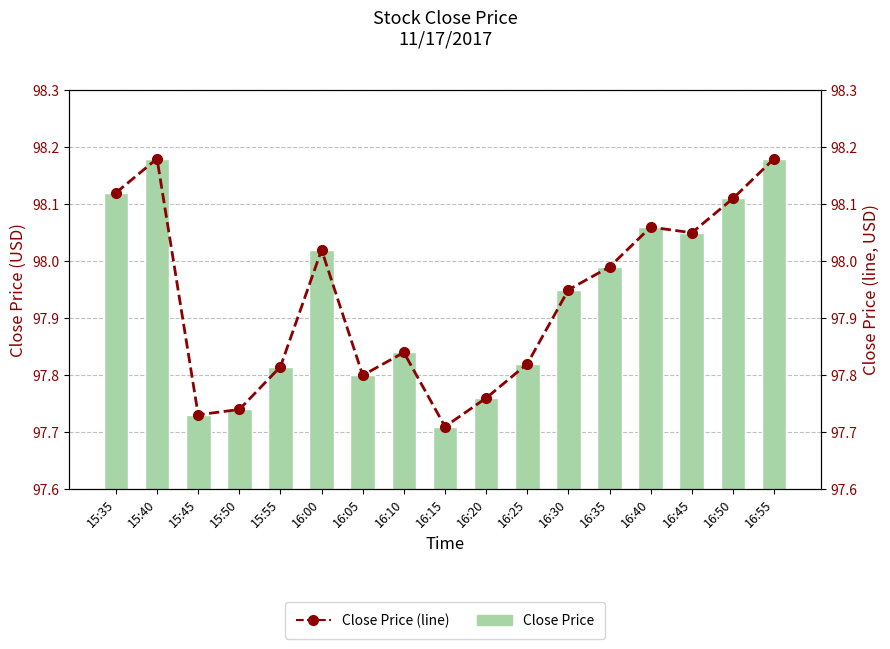

Reading left to right, transcribe all the data shown in this chart.

Close Price: 15:35=98.1	15:40=98.2	15:45=97.7	15:50=97.7	15:55=97.8	16:00=98.0	16:05=97.8	16:10=97.8	16:15=97.7	16:20=97.8	16:25=97.8	16:30=98.0	16:35=98.0	16:40=98.1	16:45=98.0	16:50=98.1	16:55=98.2
Close Price (line): 15:35=98.1	15:40=98.2	15:45=97.7	15:50=97.7	15:55=97.8	16:00=98.0	16:05=97.8	16:10=97.8	16:15=97.7	16:20=97.8	16:25=97.8	16:30=98.0	16:35=98.0	16:40=98.1	16:45=98.0	16:50=98.1	16:55=98.2